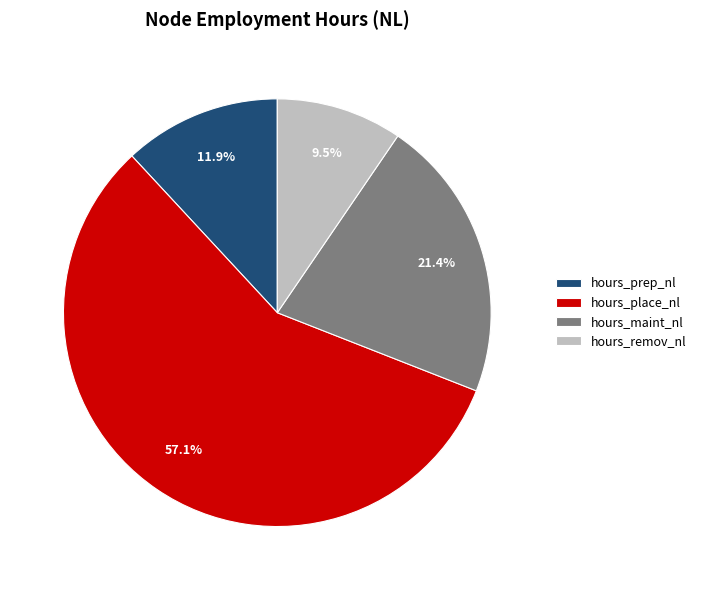

What is the largest slice in the pie chart?

hours_place_nl